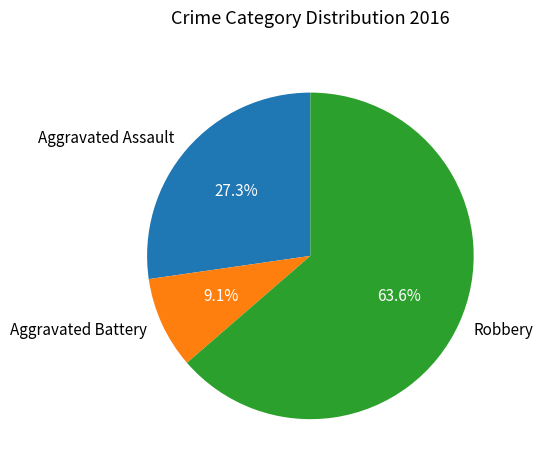

How much of the chart is everything except Aggravated Battery?

90.9%